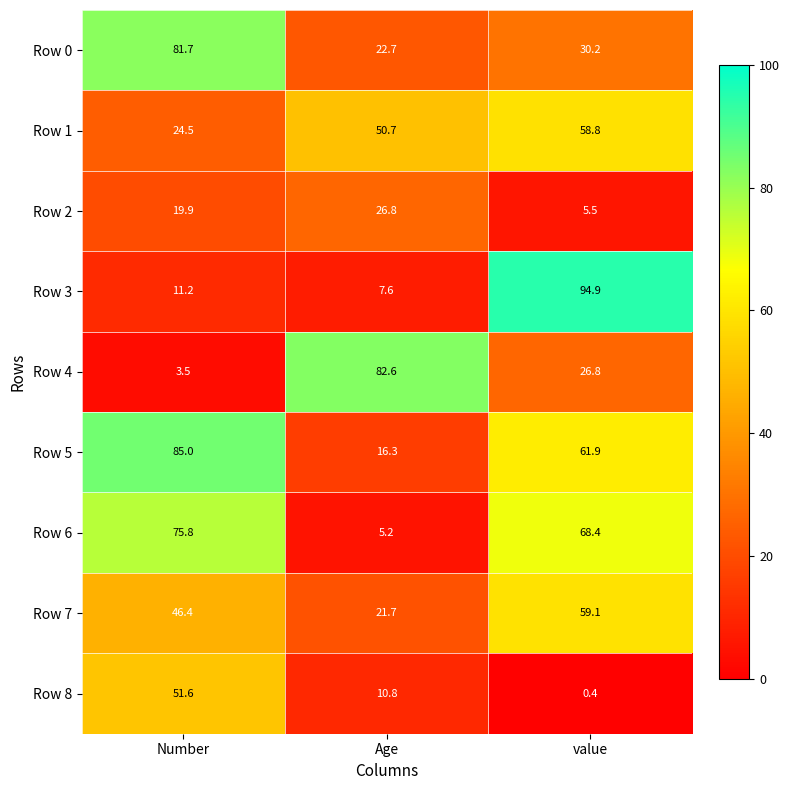

At which label is Row 1 closest to 41?

Age